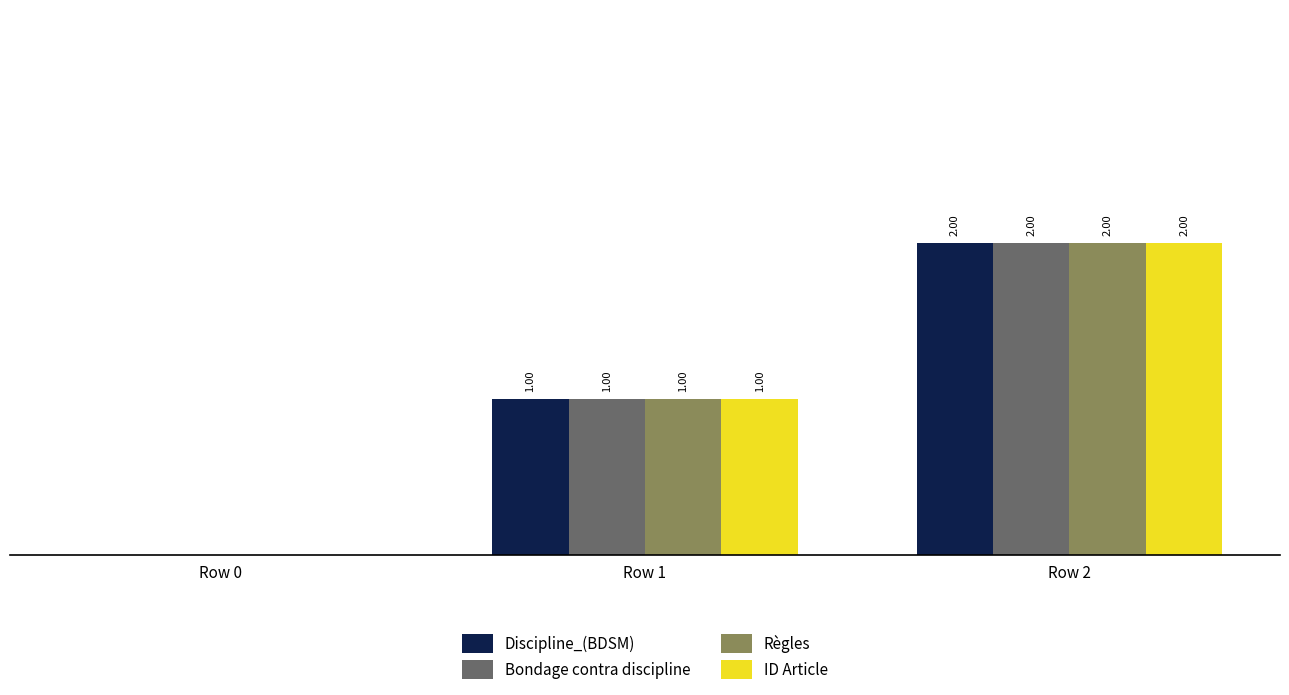

What are all the series names shown in the legend?

Discipline_(BDSM), Bondage contra discipline, Règles, ID Article